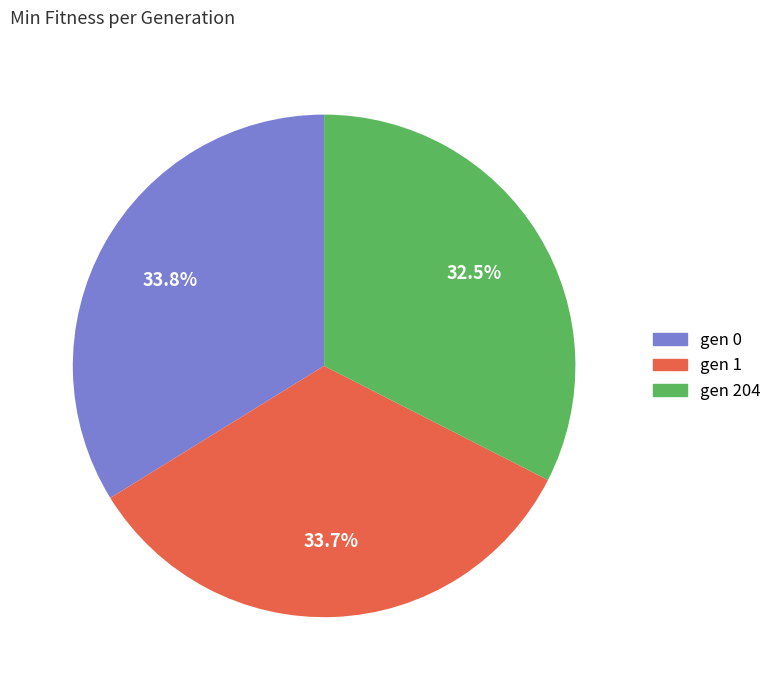

To the nearest percent, what is the average slice percentage?

33%